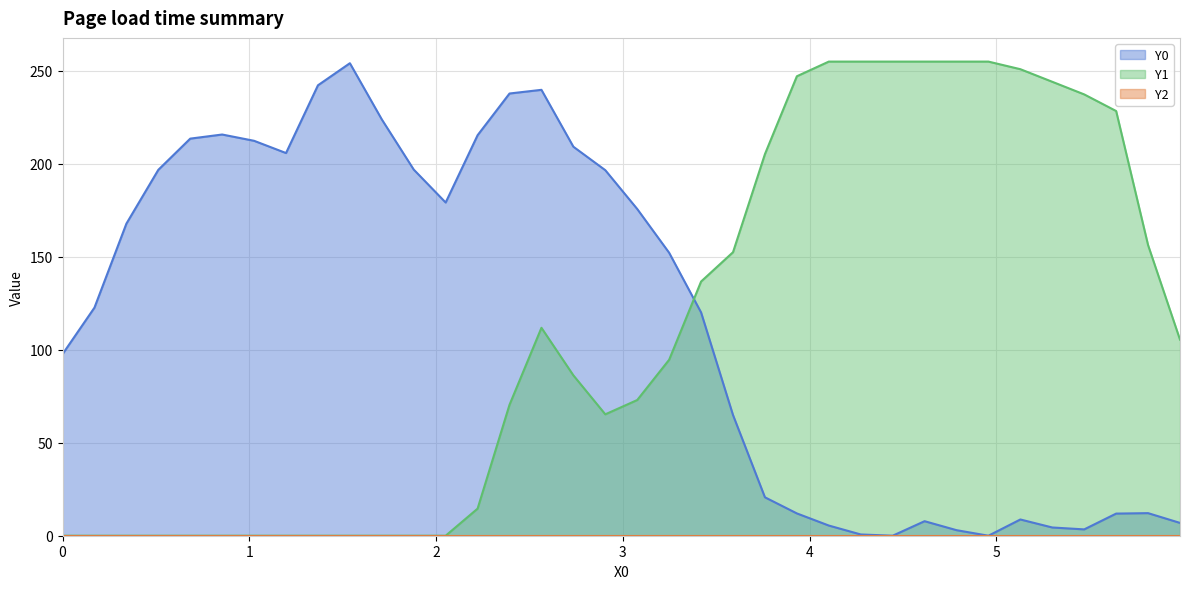

What is the maximum value for Y1?

255.0